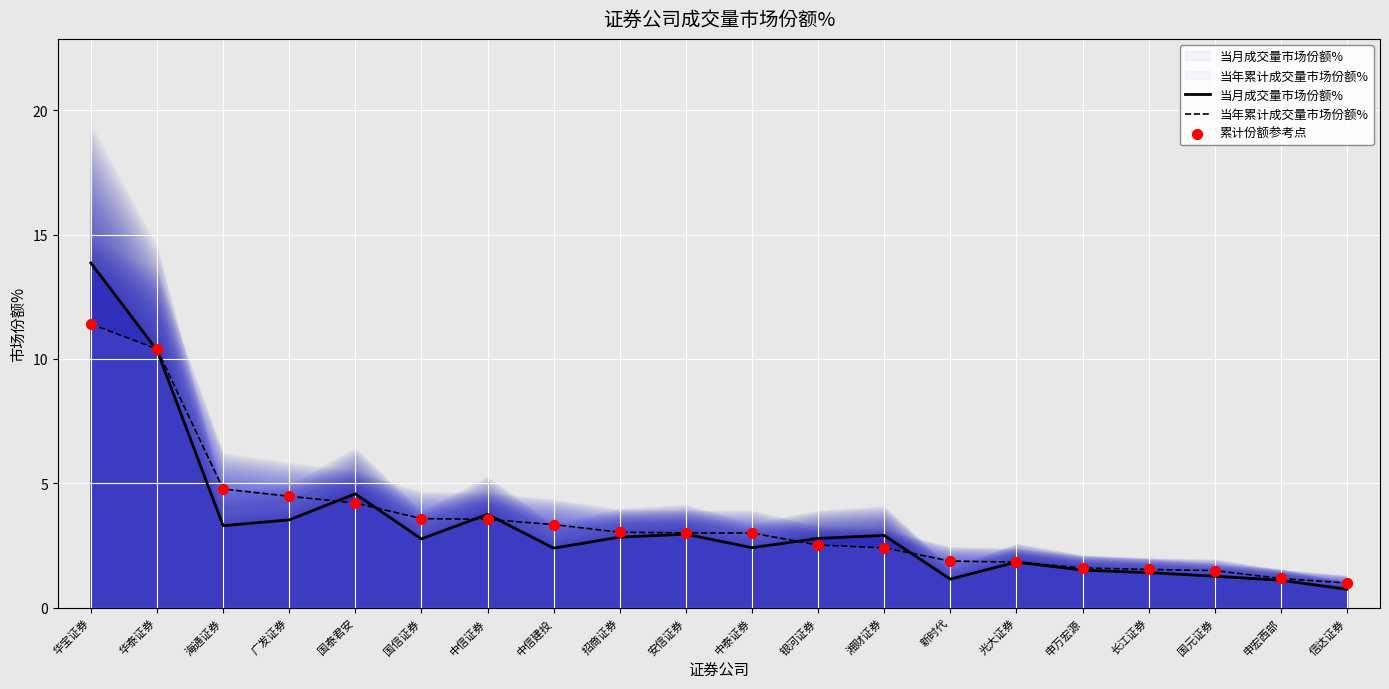

At how many categories does at least one series exceed 2?

13